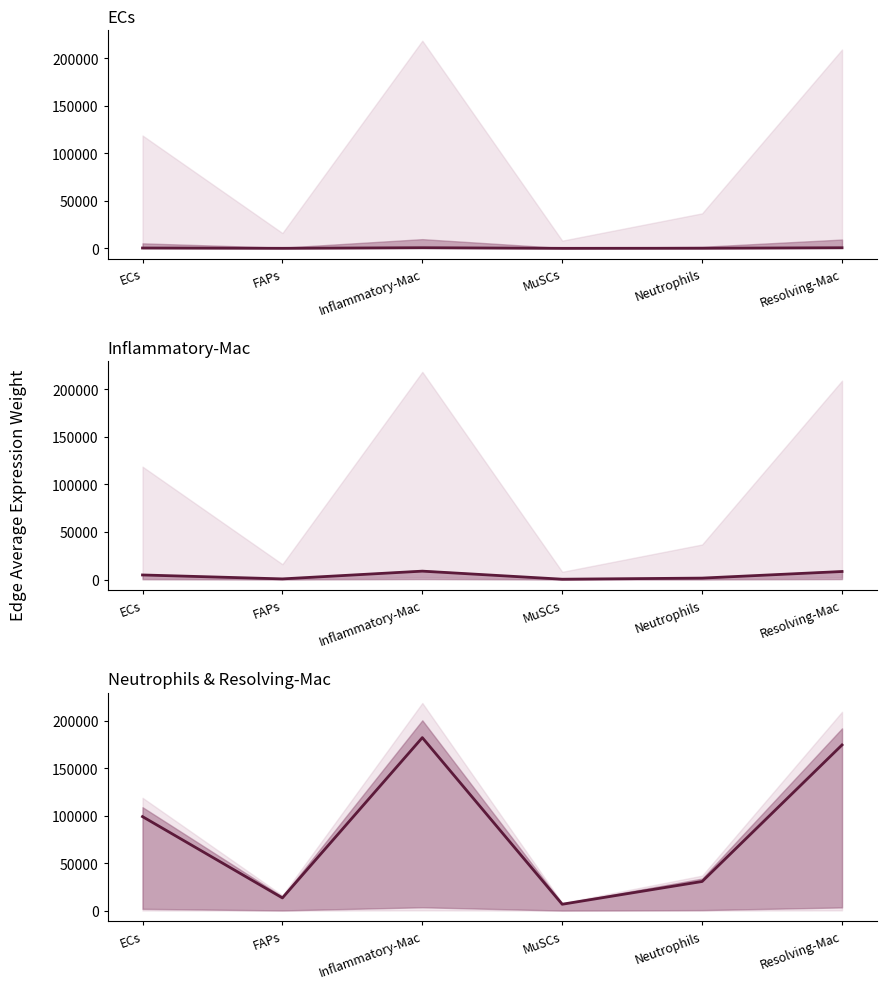

What is the average value of the Inflammatory-Mac_edge_avg series?

4076.0